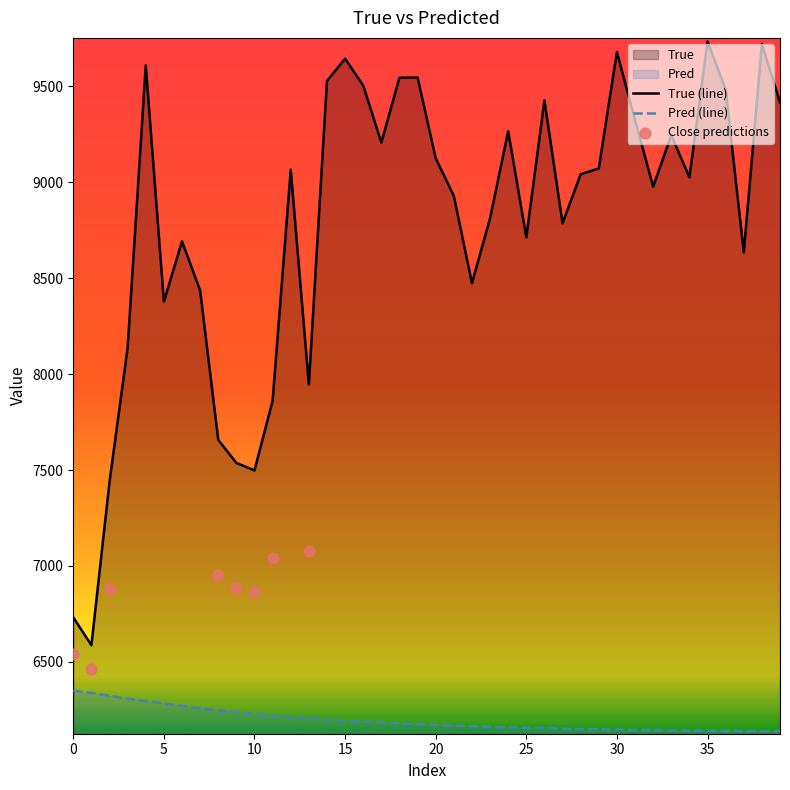

At how many categories does at least one series exceed 8753?

25